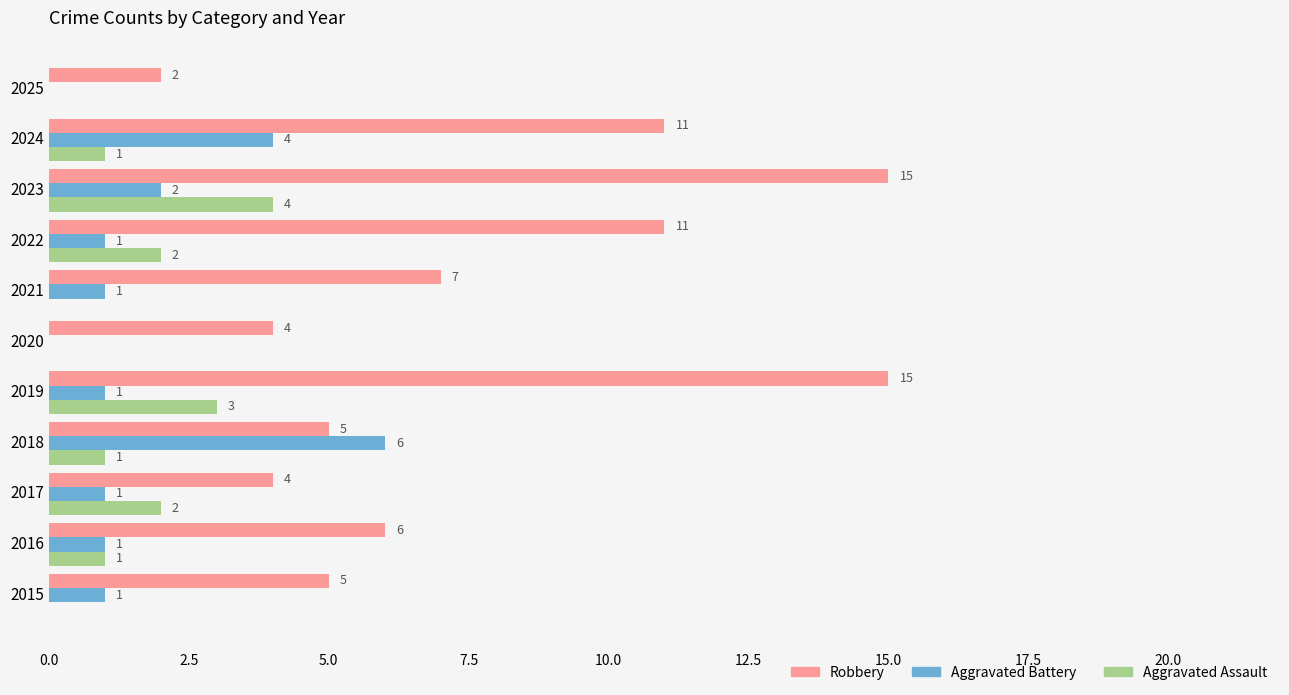

What is the sum of all Robbery values?

85